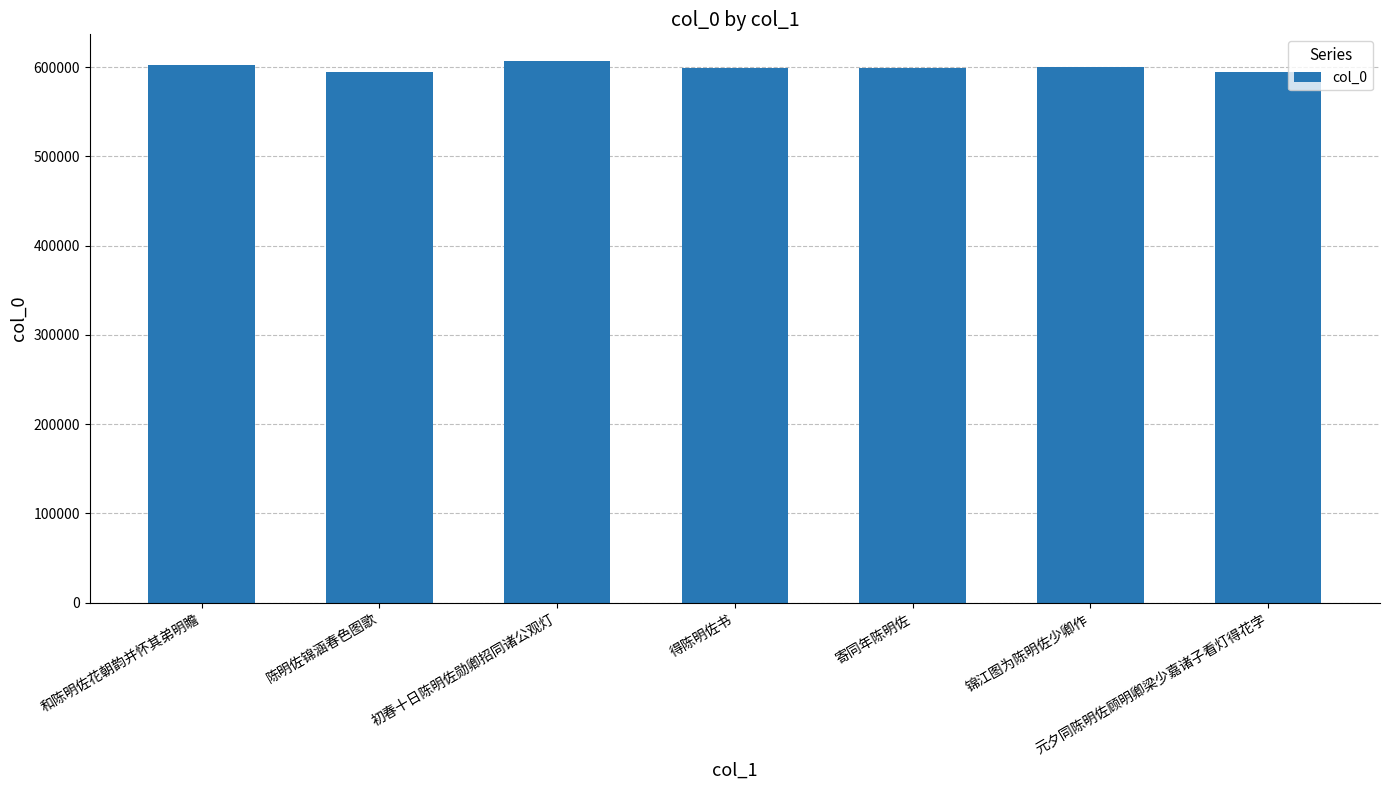

What position from the left is 初春十日陈明佐勋卿招同诸公观灯?

3